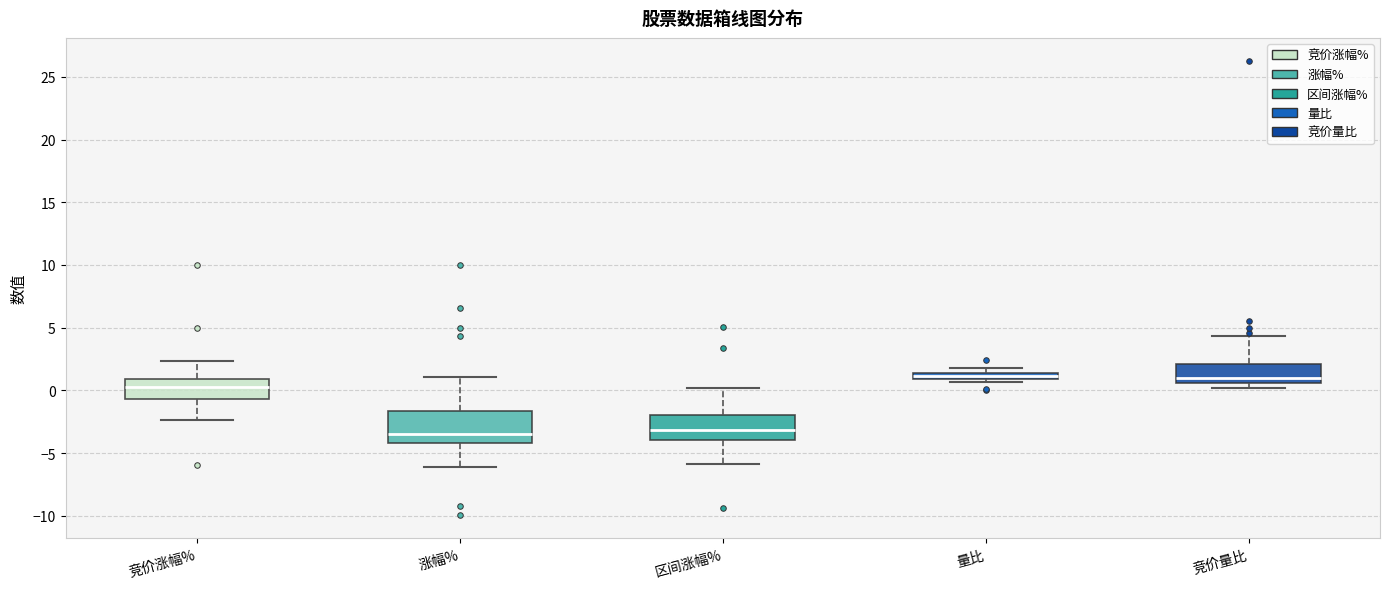

Where is the upper edge of the box for 竞价量比 on the y-axis? The values are not printed on the chart, so give them approximately, as read against the axis.

2.0